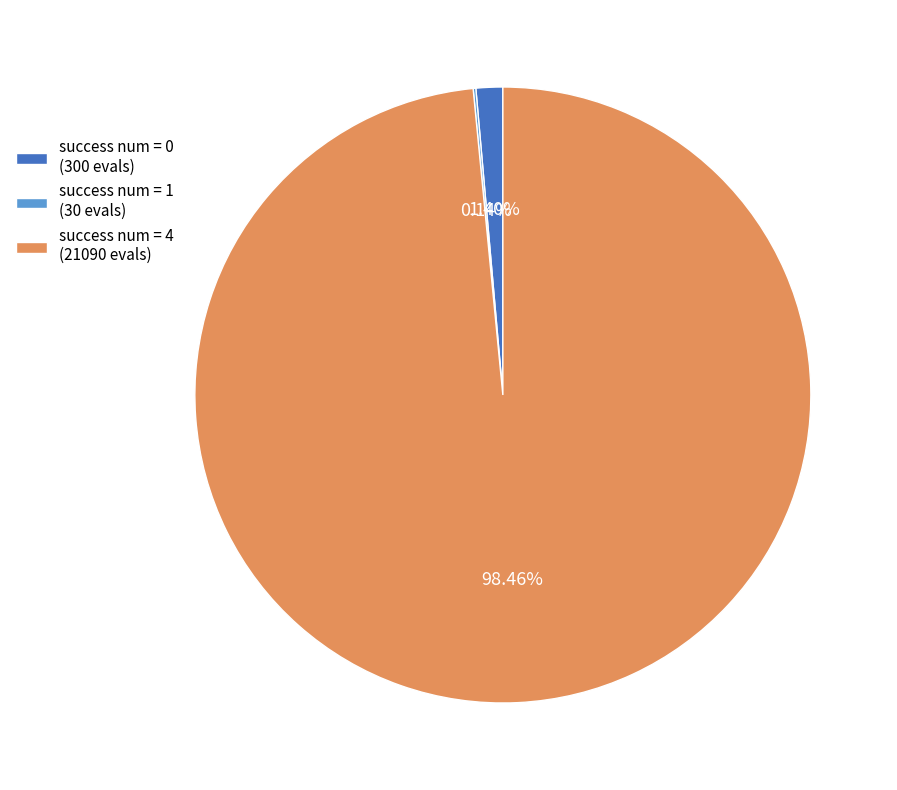

Is there a majority slice in this chart?

Yes